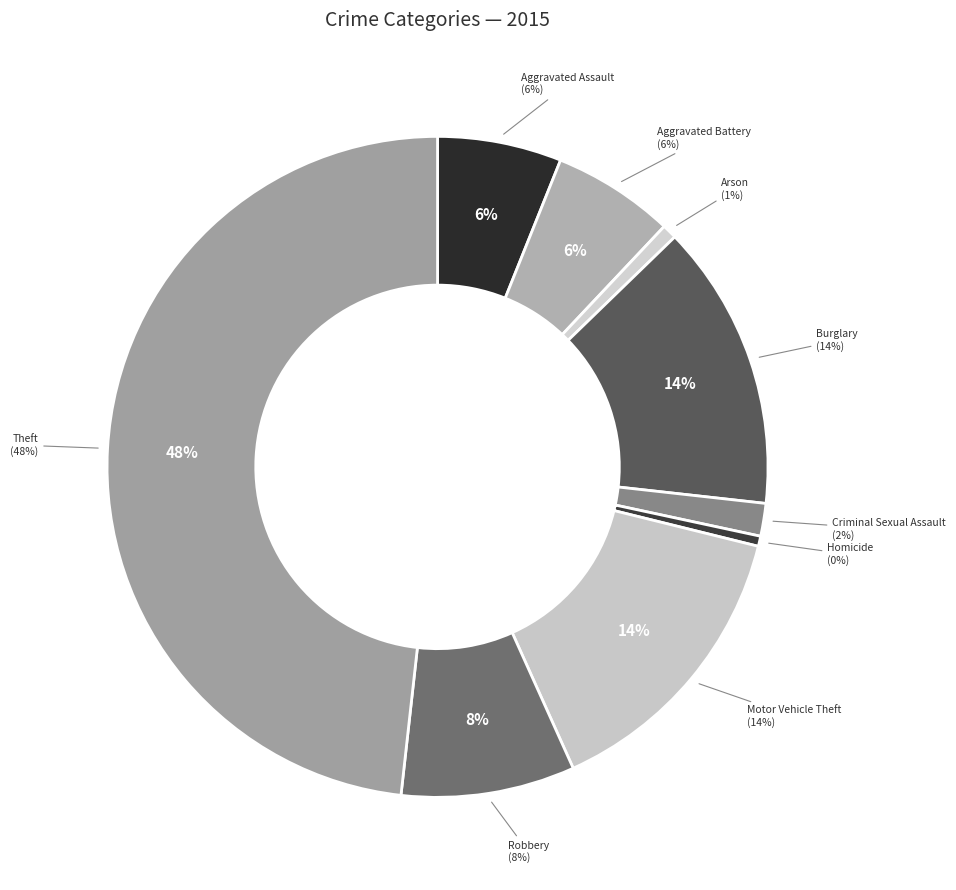

How many slices are in this pie chart?

9